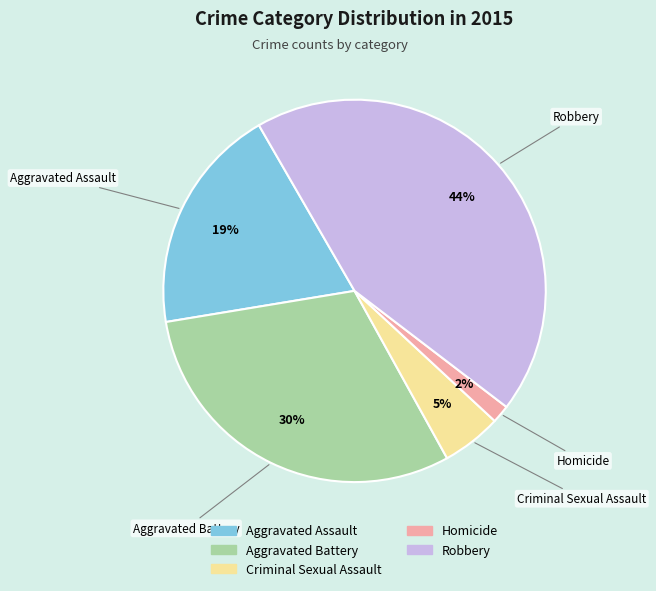

To the nearest percent, what is the average slice percentage?

20%